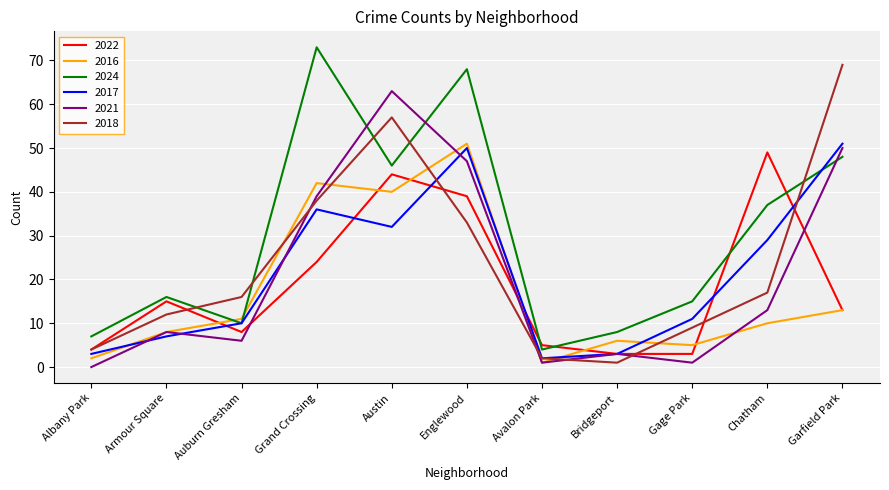

Does the chart have visible grid lines?

Yes